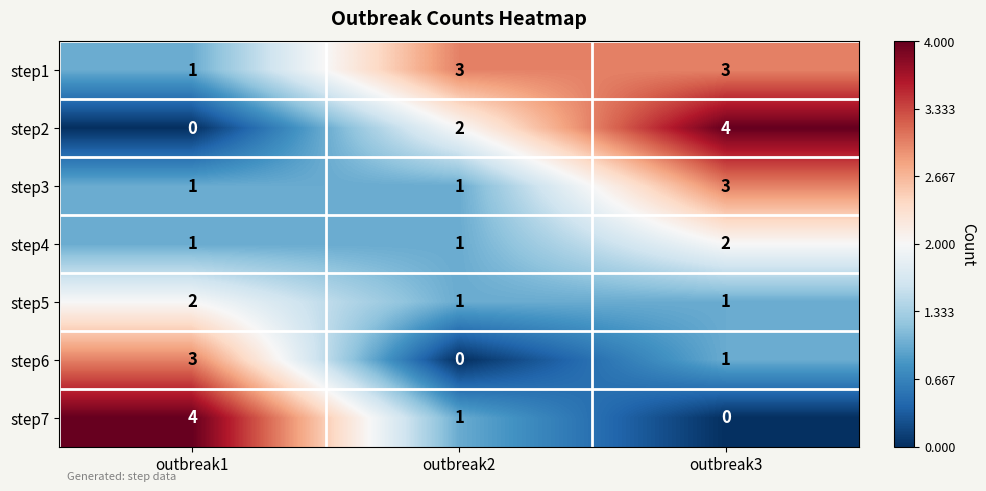

What is the maximum value shown in the chart?

4